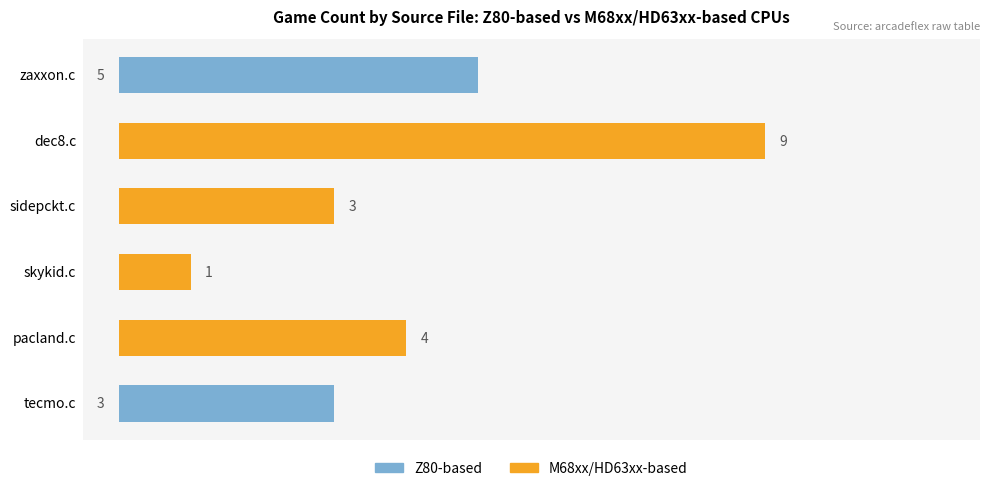

What is the highest value of the M68xx/HD63xx-based series?

9